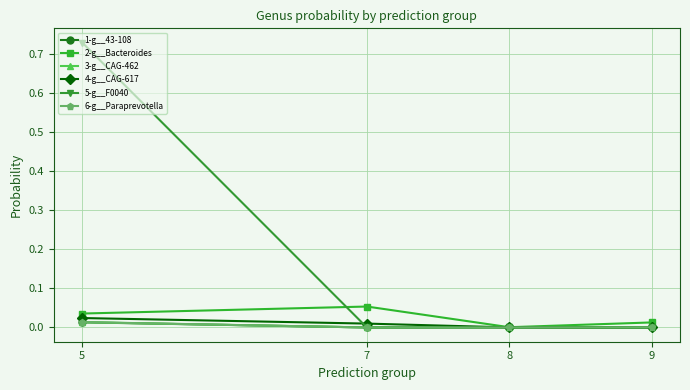

At which category is the sum across all series the highest?

5